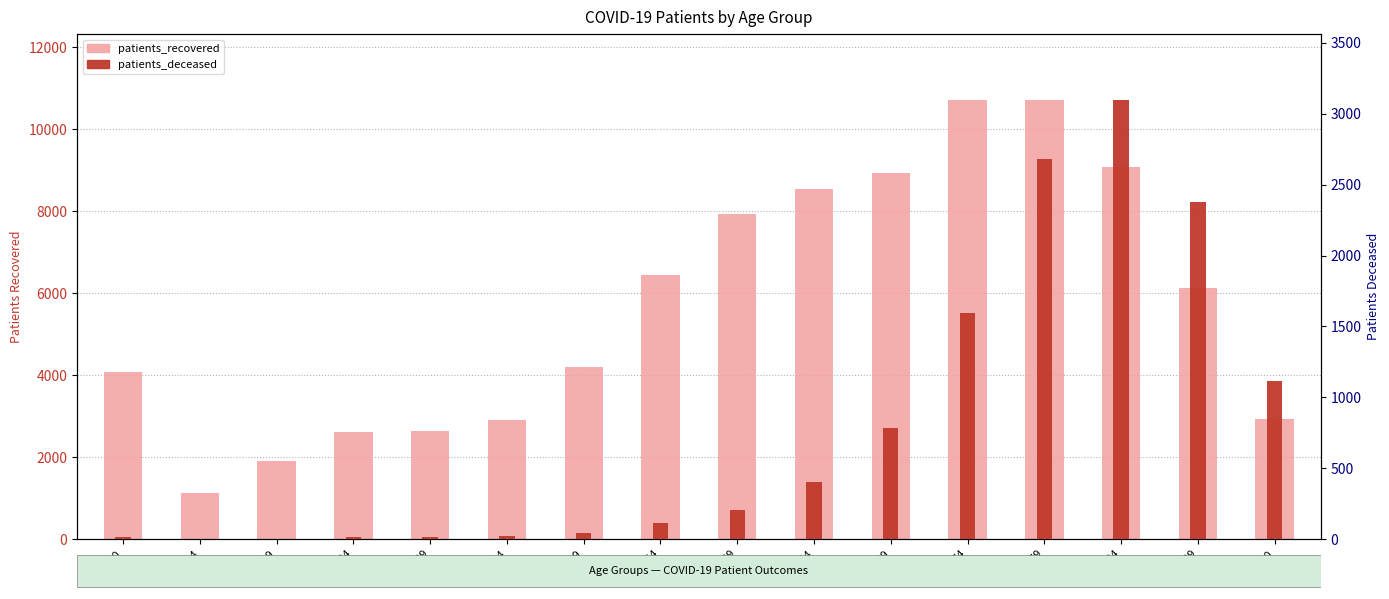

Reading left to right, transcribe all the data shown in this chart.

patients_recovered: 4070	1118	1908	2606	2647	2912	4211	6458	7930	8553	8927	10713	10702	9091	6124	2935
patients_deceased: 16	3	3	16	17	23	45	115	207	403	788	1592	2682	3096	2380	1114